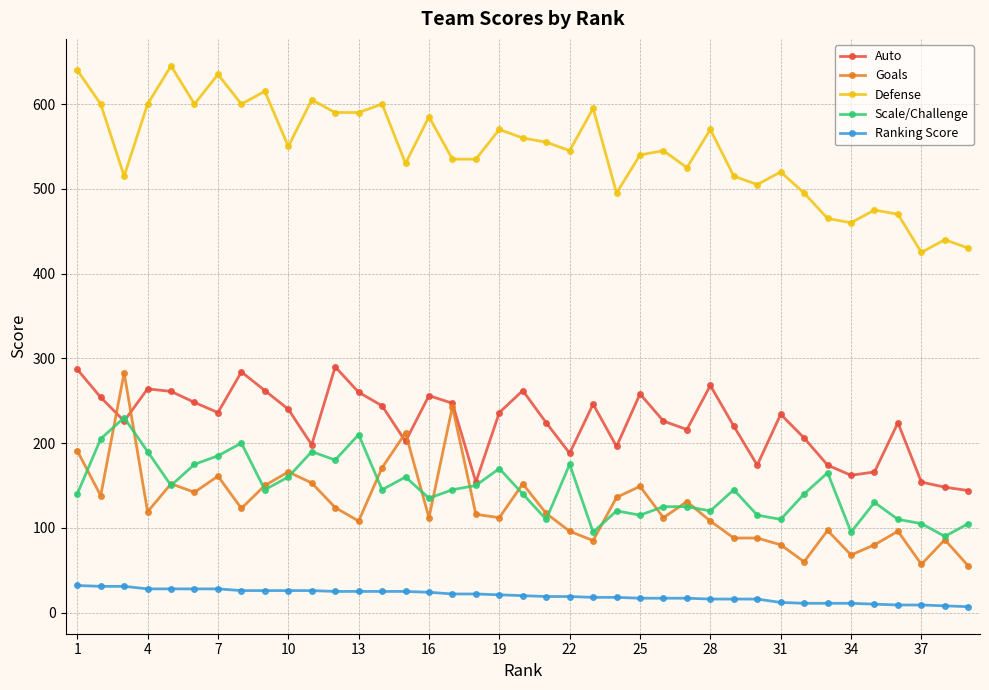

Which series has the largest total across all categories?

Defense